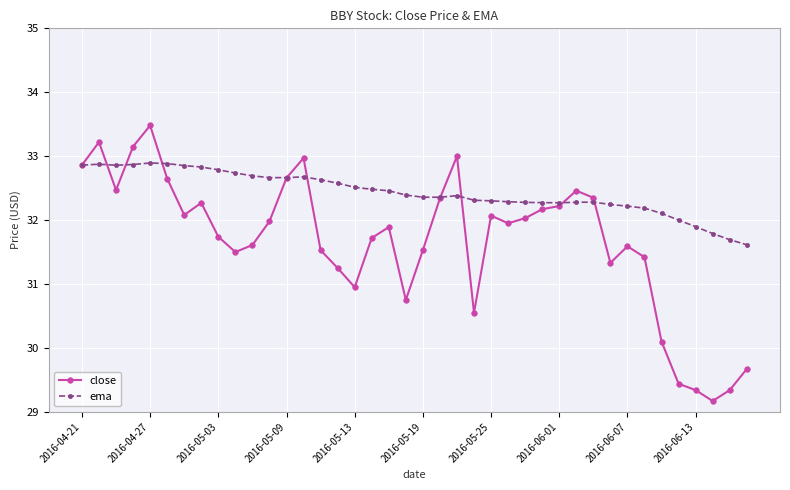

How many series are shown in this chart?

2